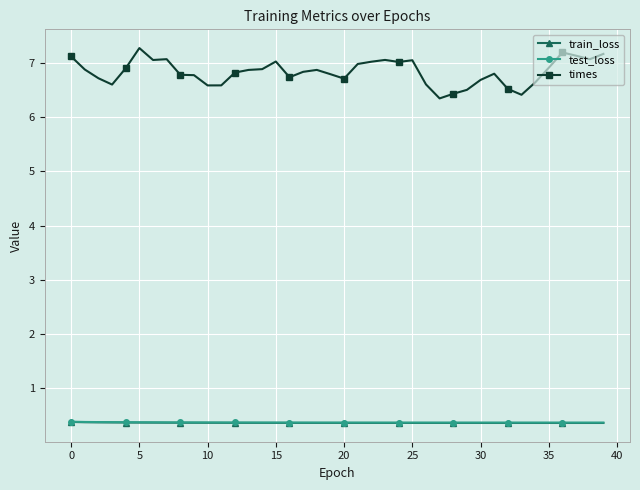

What is the difference between the maximum and second lowest values in the times series?

0.9